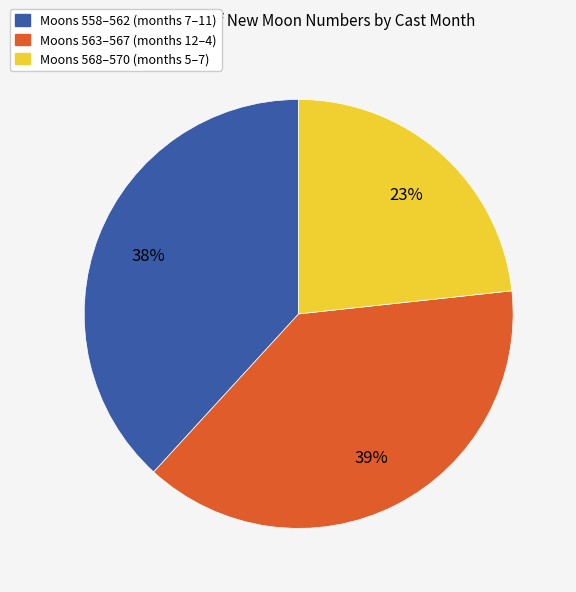

True or false: Moons 568–570 (months 5–7) accounts for 36% of the total.

False